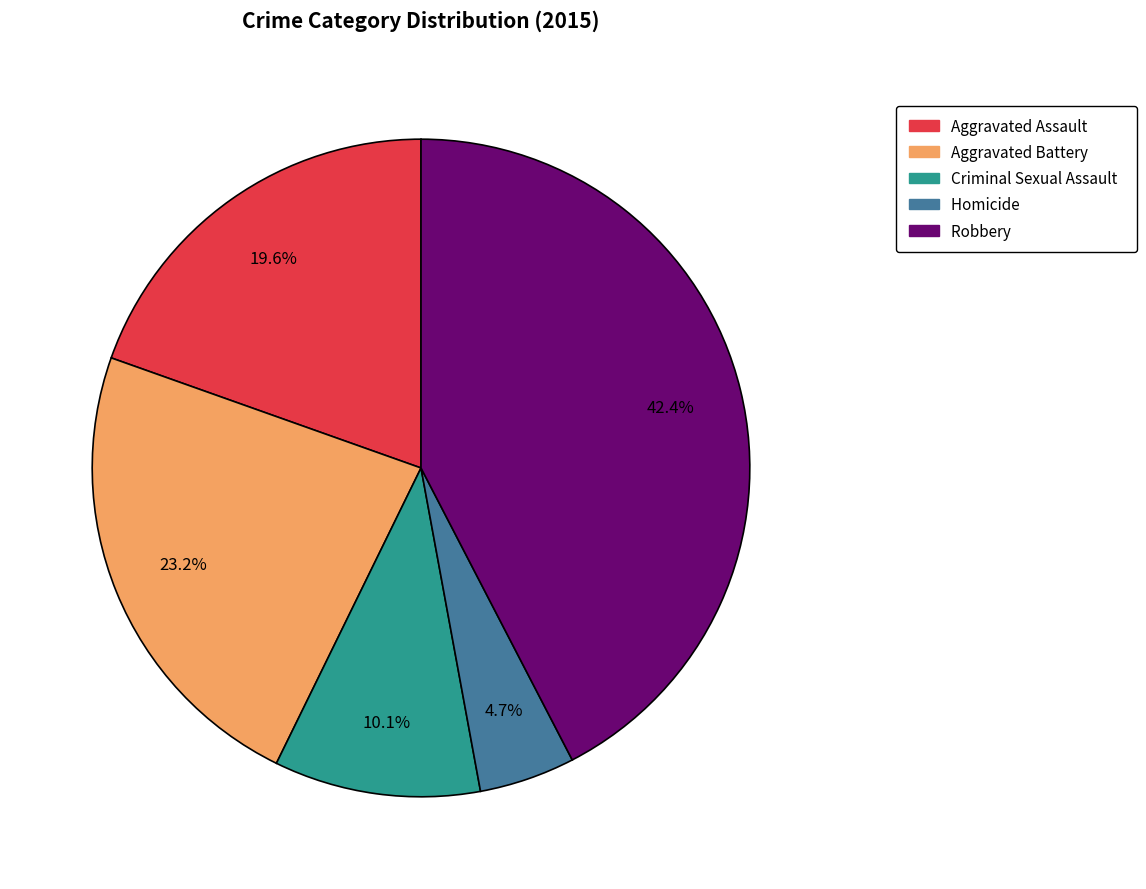

Does any single category account for the majority?

No